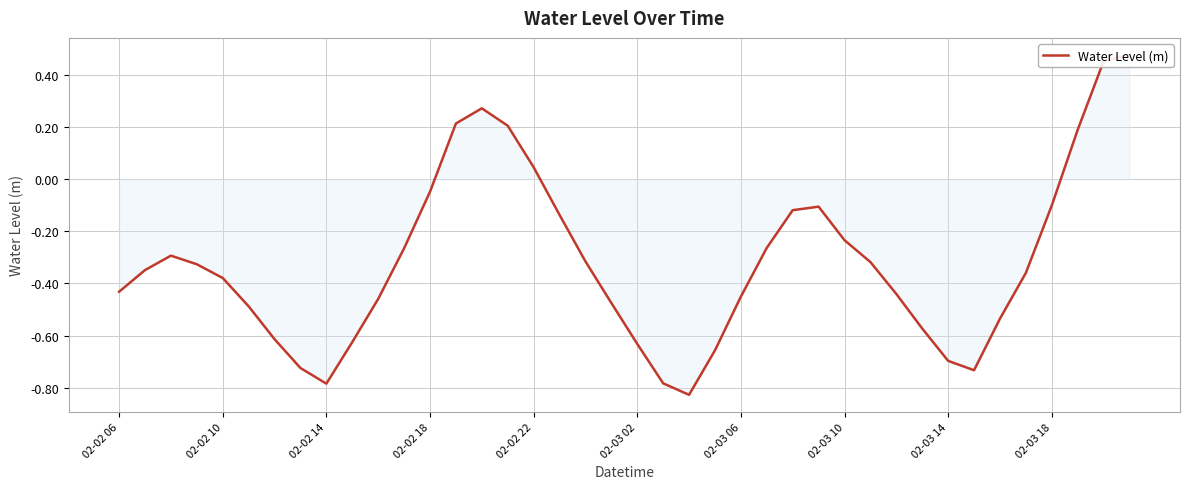

How many interior local peaks (higher than both neighbors) does the data have?

3